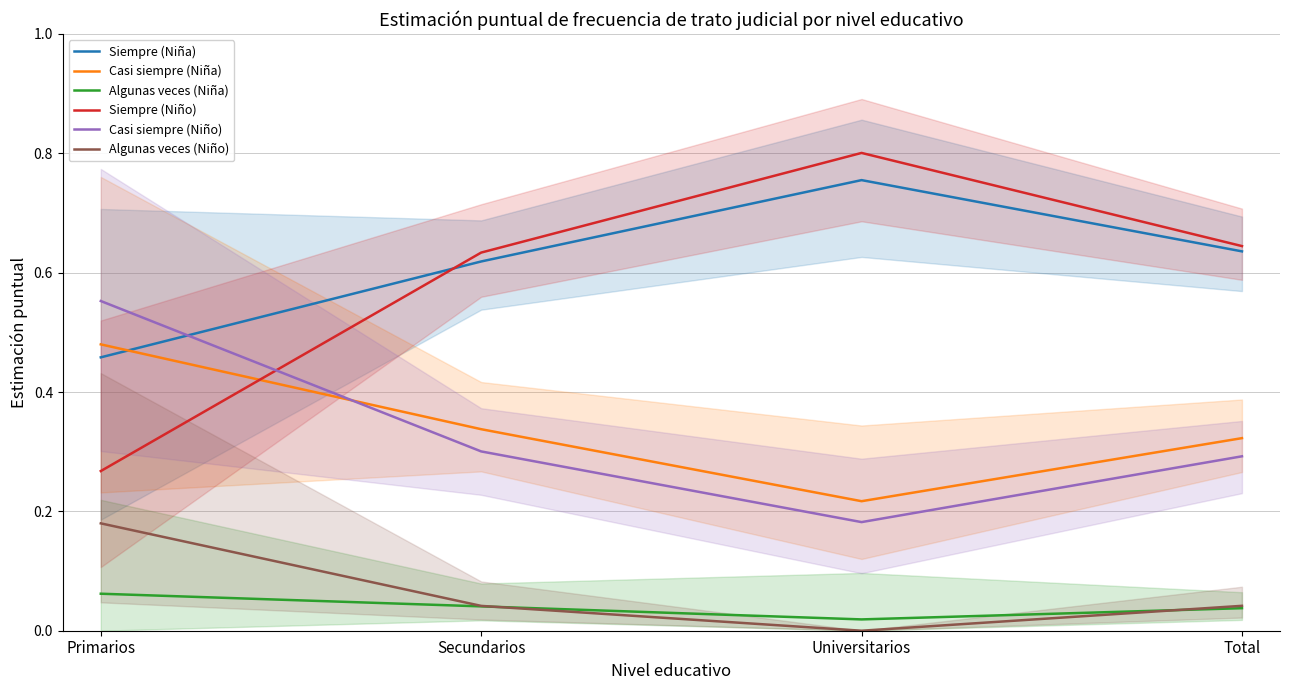

What is the label of the 2nd point from the left?

Secundarios